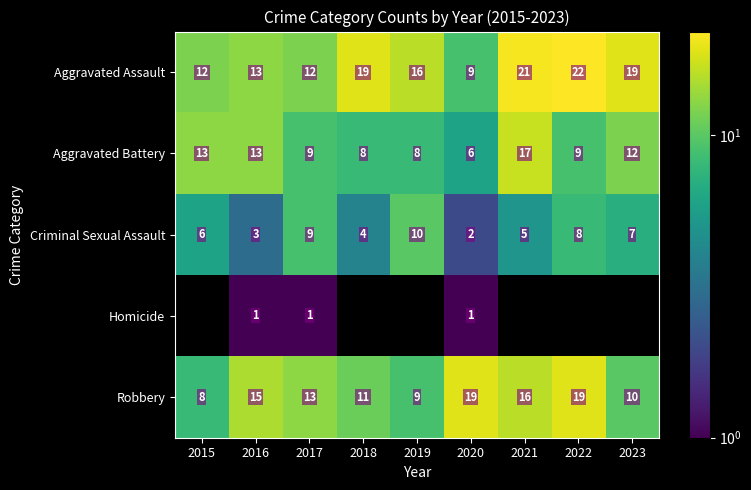

What is the difference between the second highest and second lowest values in the Criminal Sexual Assault series?

6